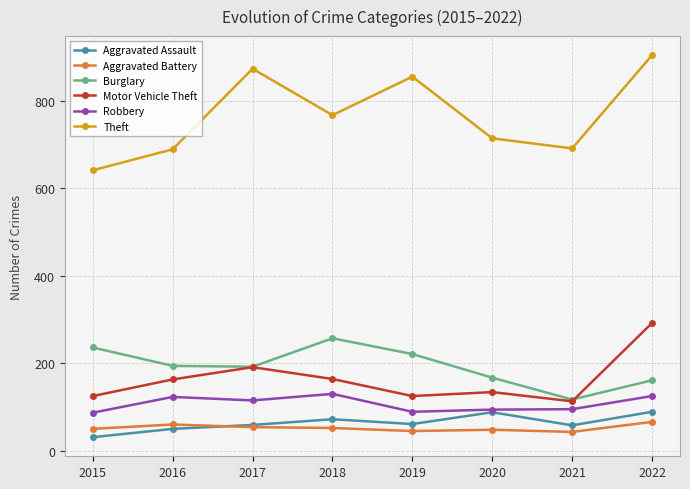

What is the spread (max minus min) of values at 2019?

810